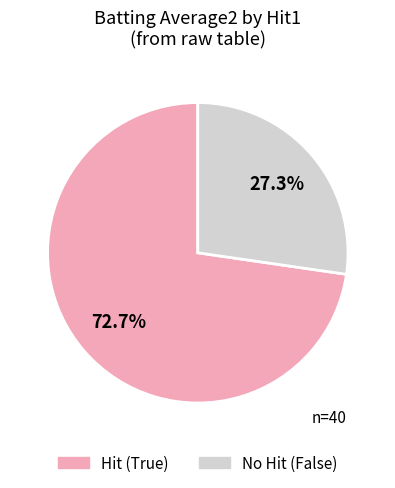

Which slice is the smallest?

No Hit (False)